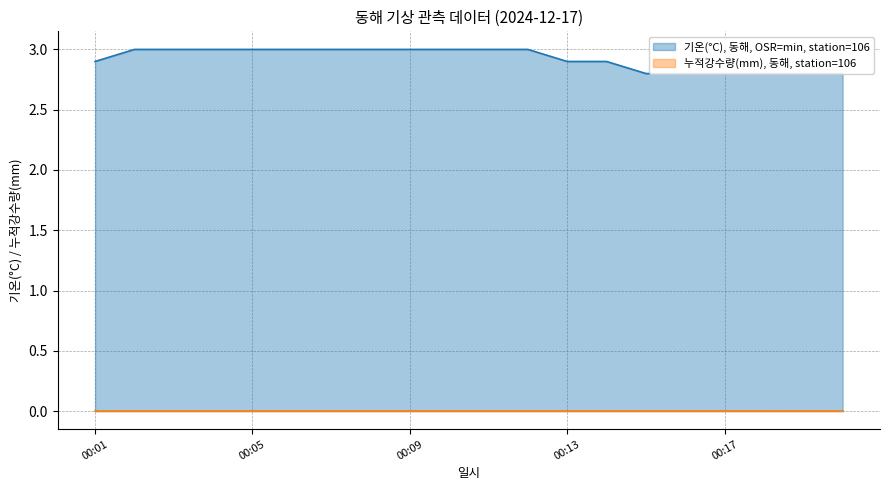

List the labels in order of value, largest first.

00:02, 00:03, 00:04, 00:05, 00:06, 00:07, 00:08, 00:09, 00:10, 00:11, 00:12, 00:01, 00:13, 00:14, 00:15, 00:16, 00:17, 00:18, 00:19, 00:20